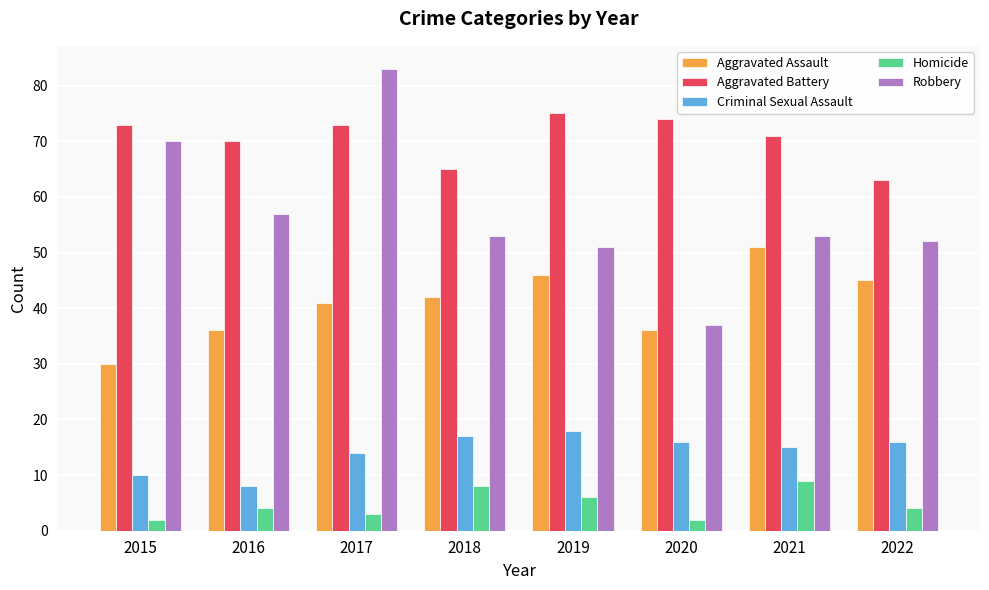

How many groups of bars are there?

8